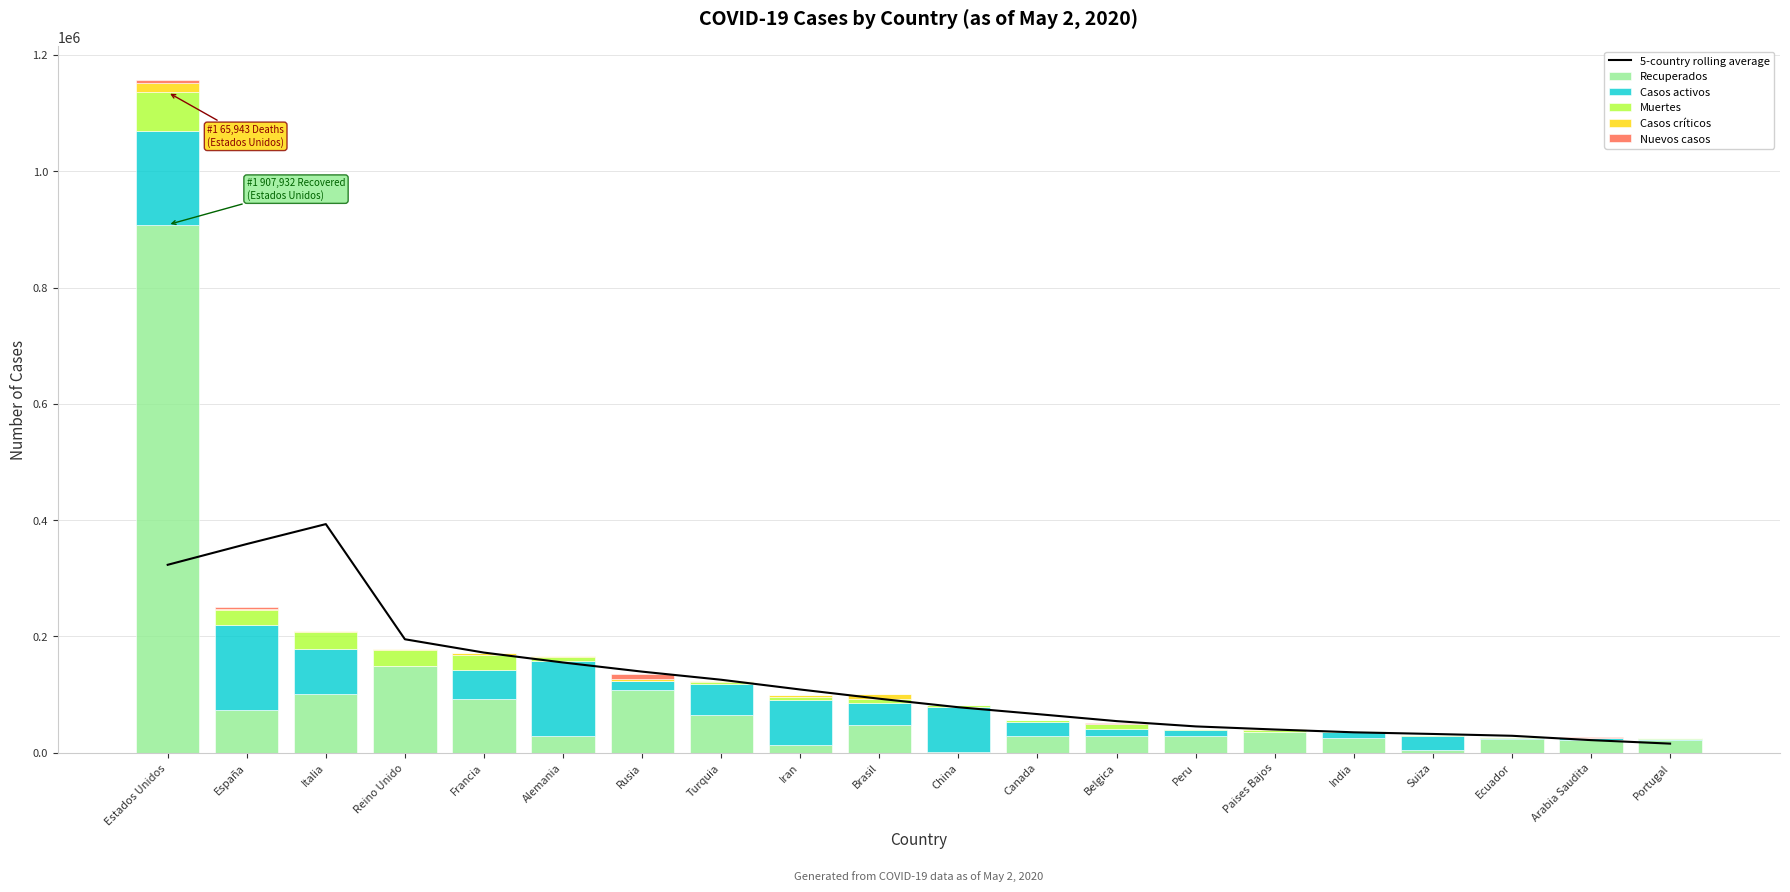

Count the number of data series in this chart.

6